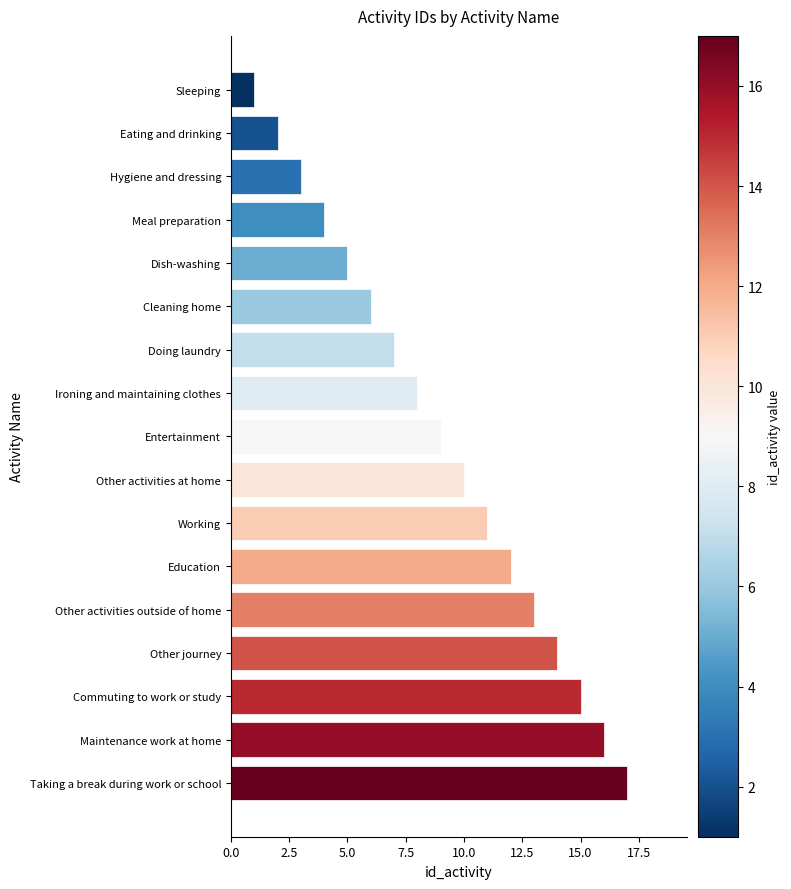

True or false: the data shows 15 at Commuting to work or study.

True